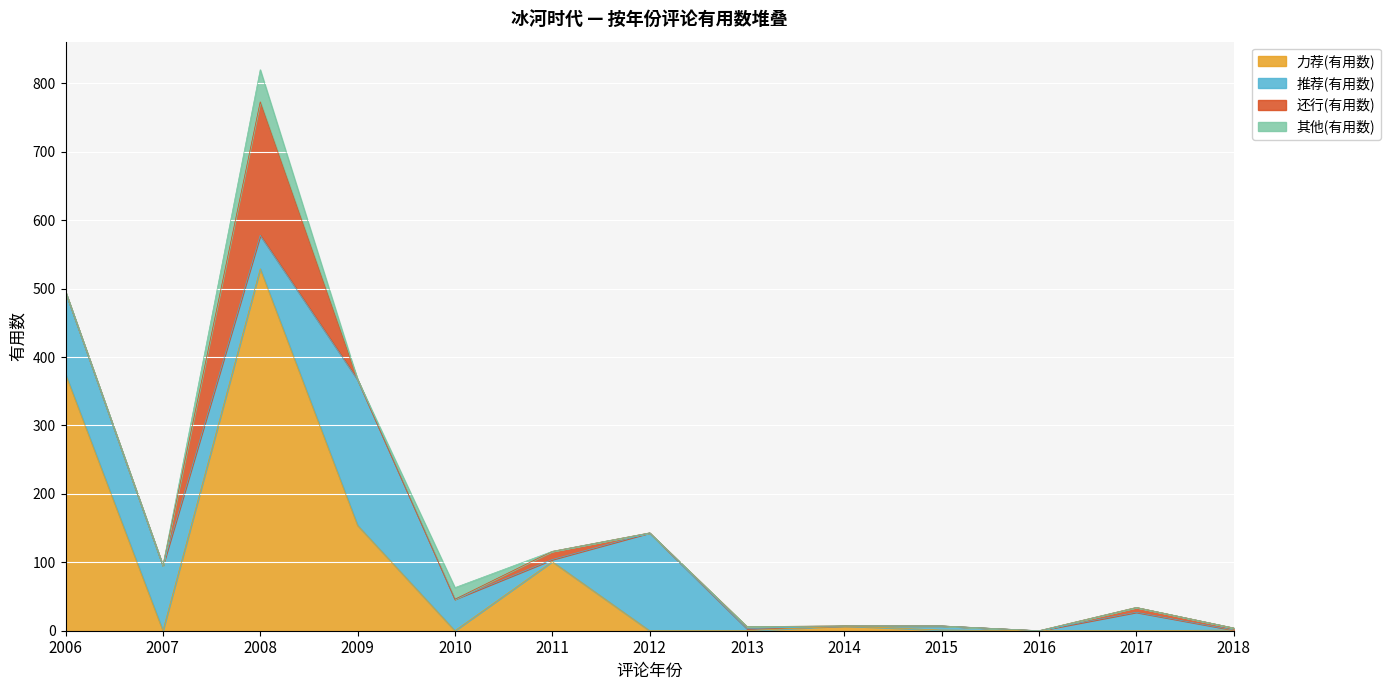

Which series changed the most between 2014 and 2015?

力荐(有用数)